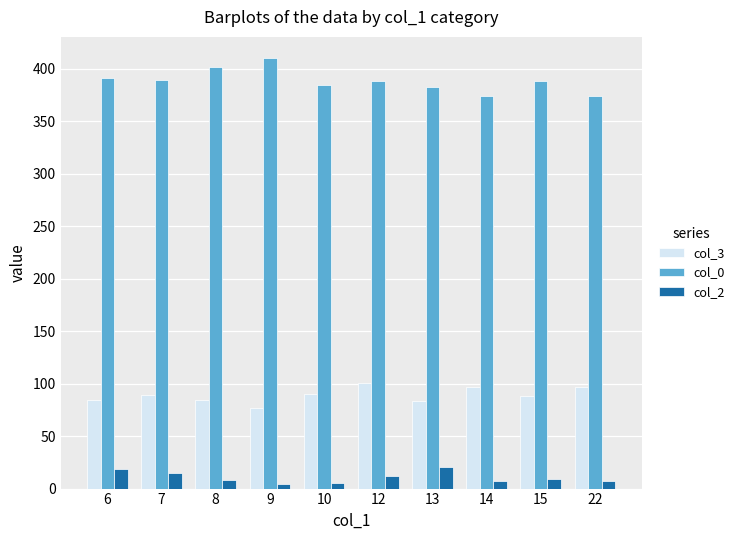

Which series has the widest spread of values?

col_0